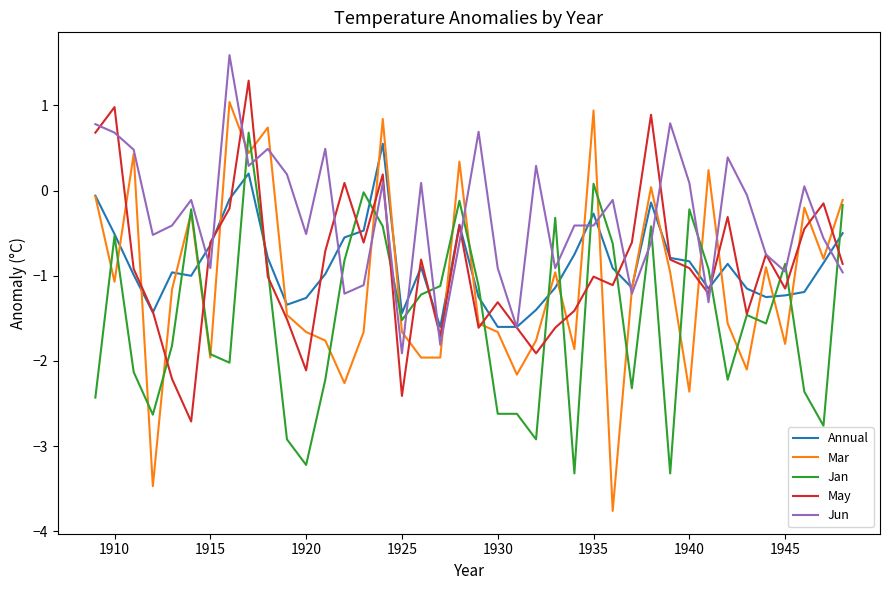

Which series ends up on top after the final intersection of Jan and Jun?

Jan